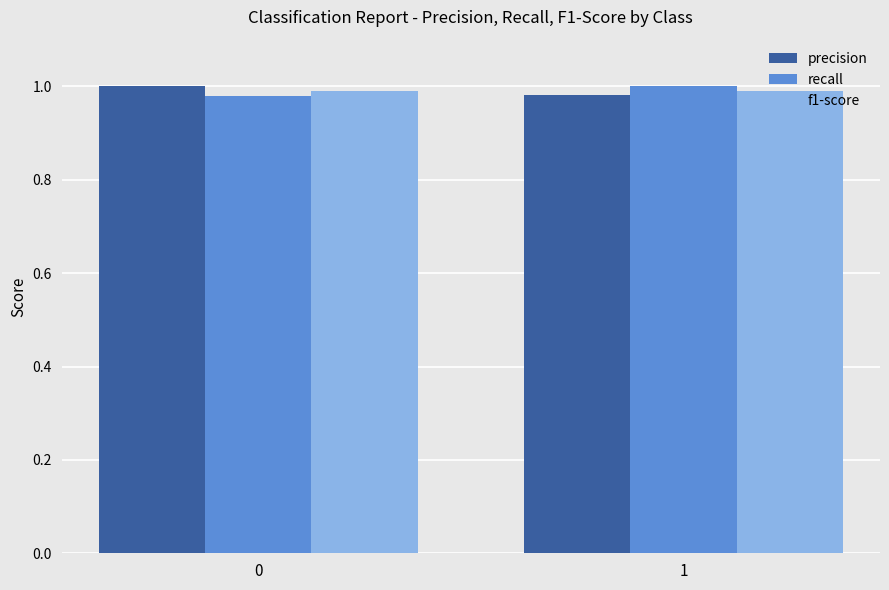

The value of recall at 1 is 0.4. True or false?

False